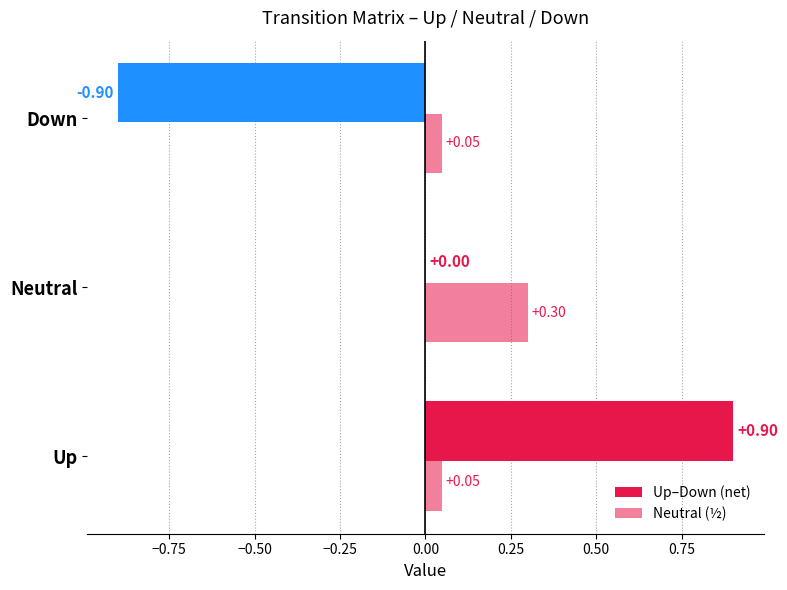

Count the number of categories in the chart.

3